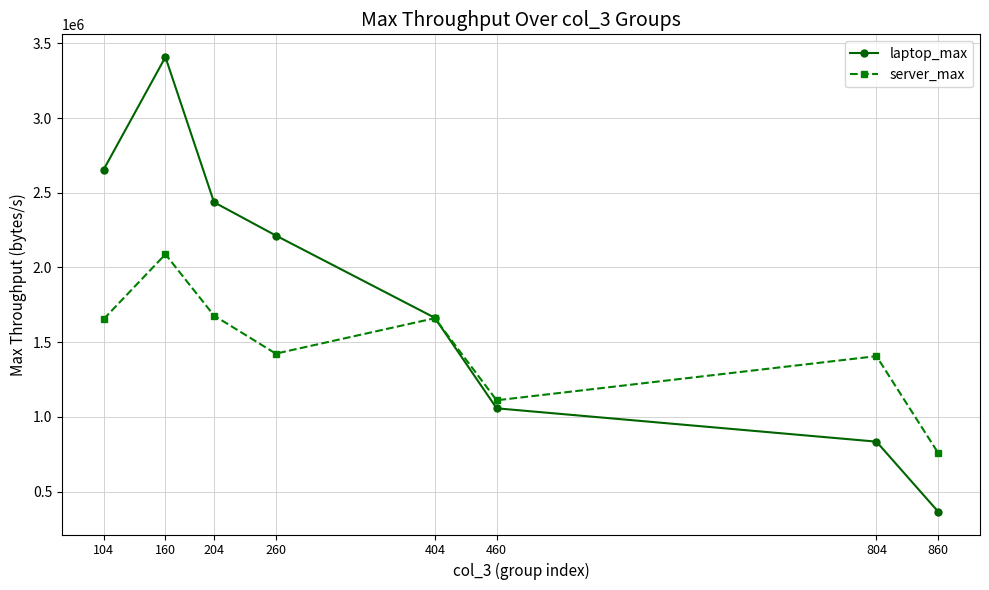

At which category is the sum across all series the highest?

160